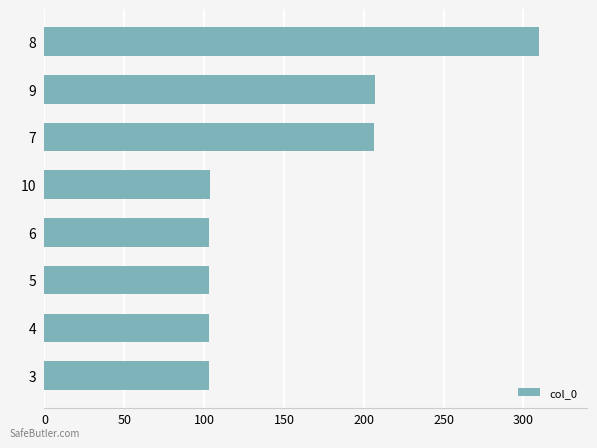

What is the smallest value displayed?

103.1